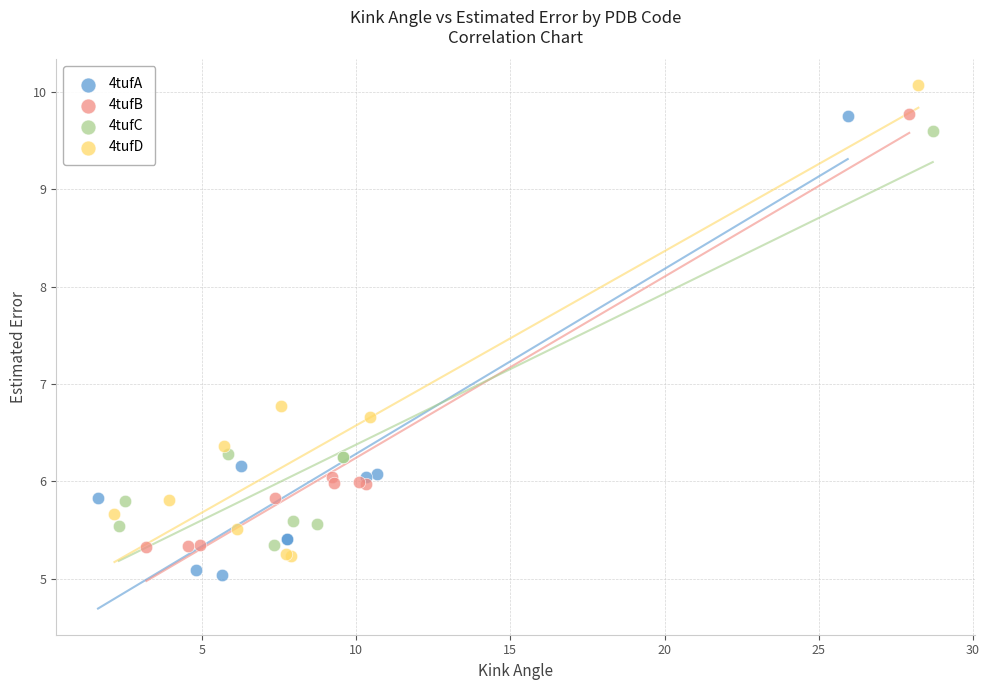

Which series has the widest spread of Y values?

4tufD